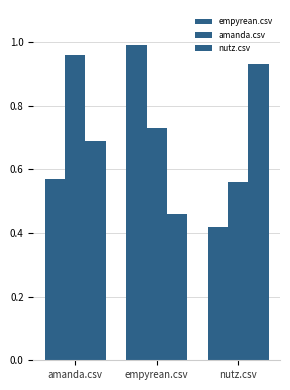

Does the chart contain any negative values?

No